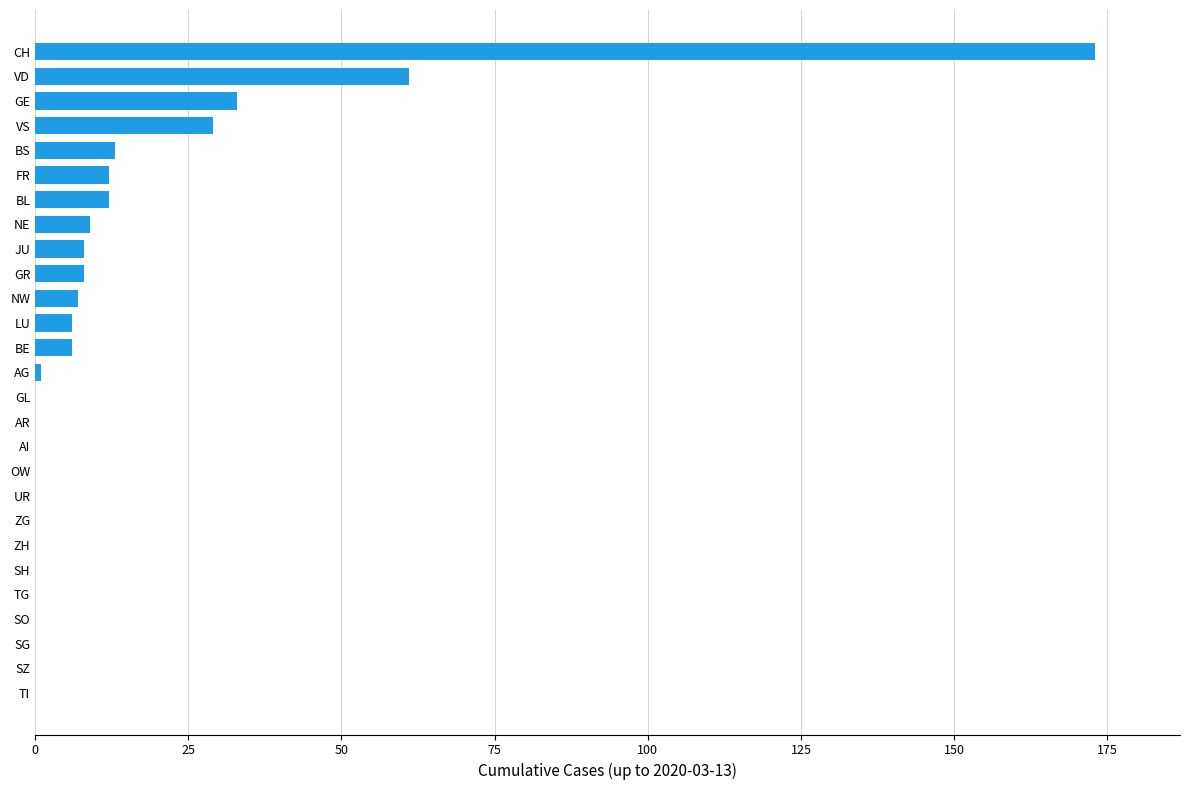

Reading top to bottom, list all the values displayed in this chart.

CH=173	VD=61	GE=33	VS=29	BS=13	FR=12	BL=12	NE=9	JU=8	GR=8	NW=7	LU=6	BE=6	AG=1	GL=0	AR=0	AI=0	OW=0	UR=0	ZG=0	ZH=0	SH=0	TG=0	SO=0	SG=0	SZ=0	TI=0